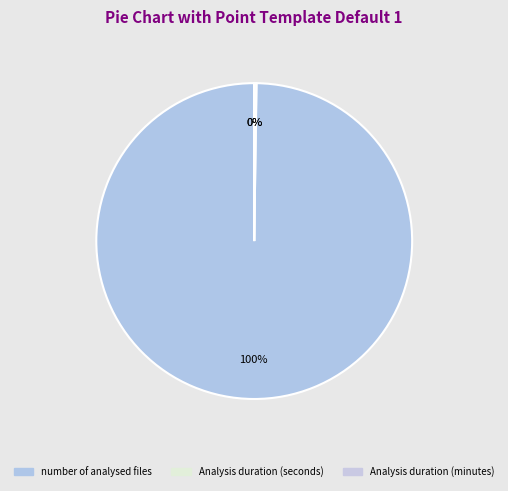

Which slice represents more than half of the pie?

number of analysed files